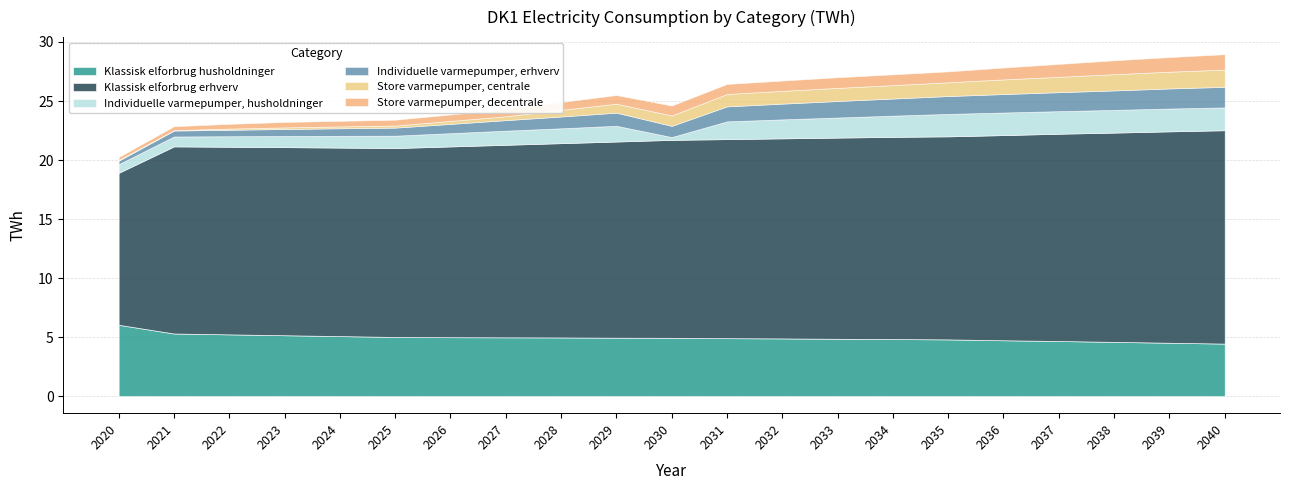

True or false: Individuelle varmepumper, erhverv and Store varmepumper, centrale intersect in this chart.

False